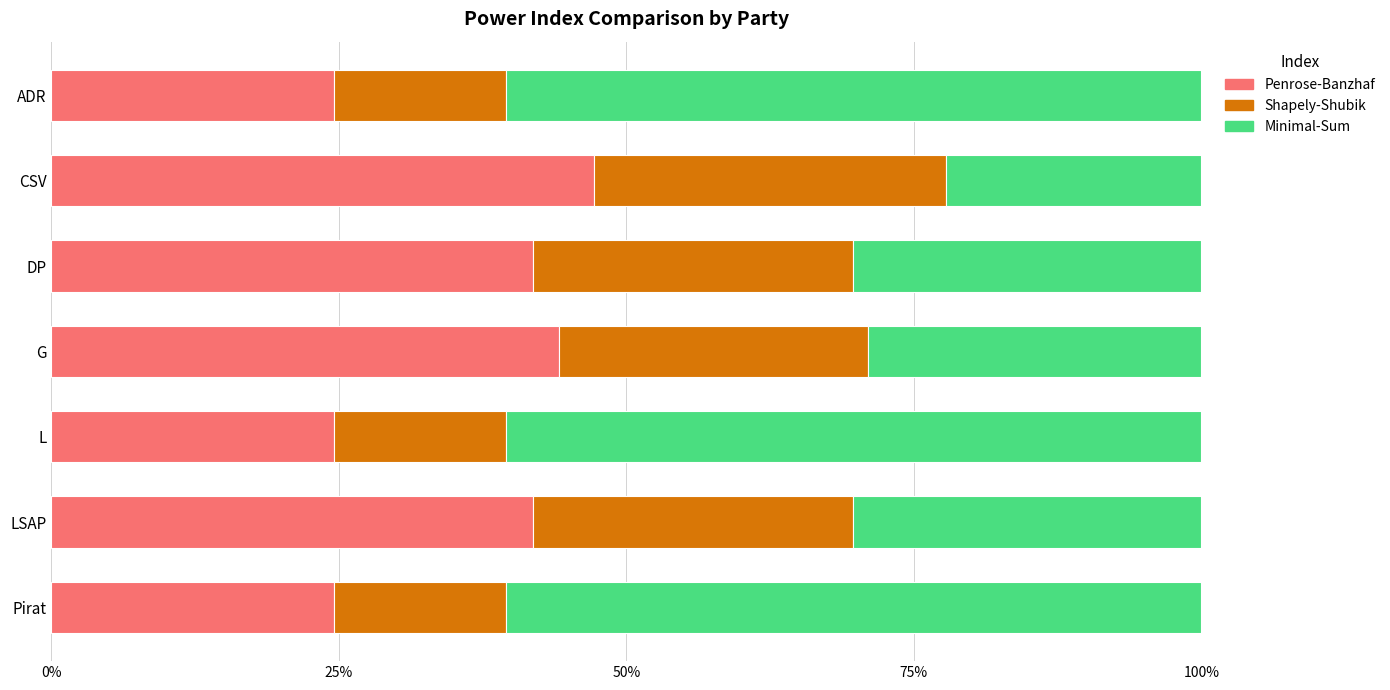

Read the Penrose-Banzhaf value at Pirat.

24.6